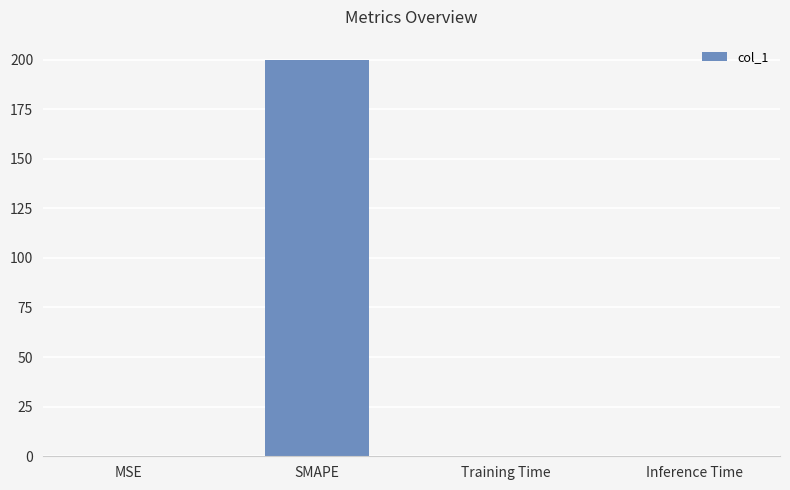

What is the difference between the values at Training Time and MSE?

0.3